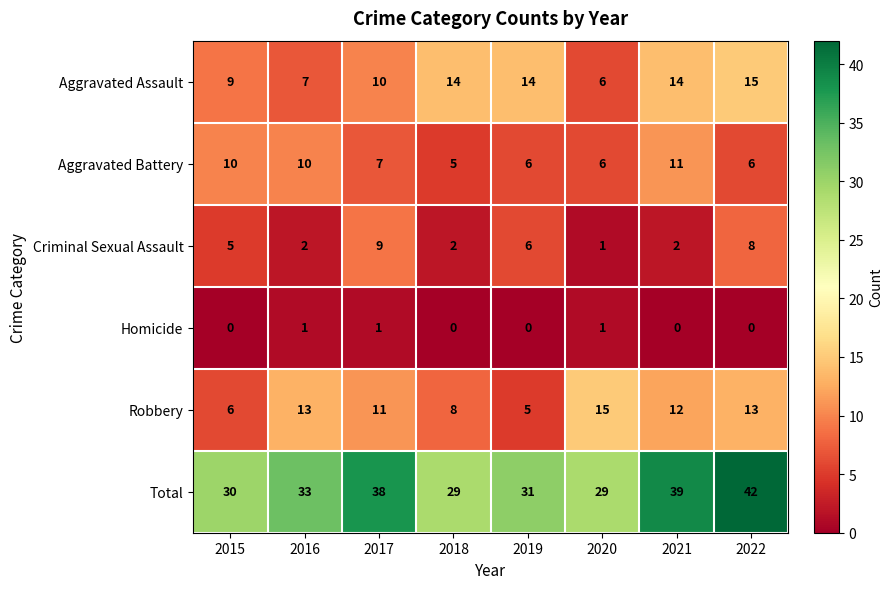

Between 2016 and 2019, which series saw the biggest shift?

Robbery